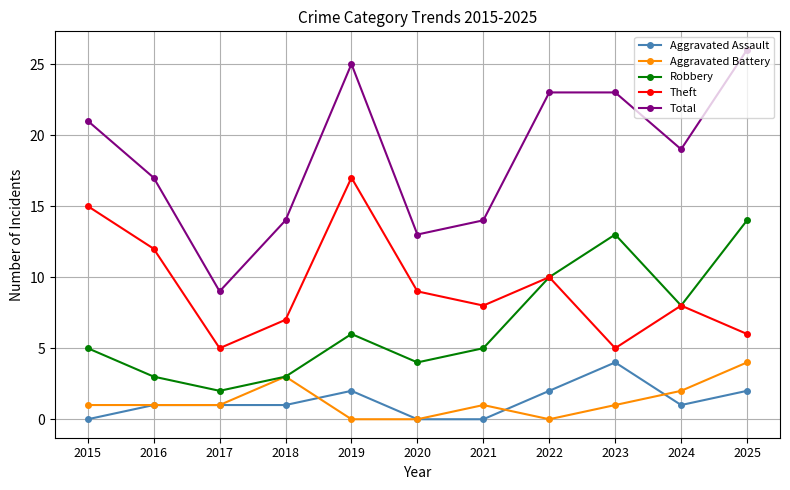

Which series has the largest range (max minus min)?

Total